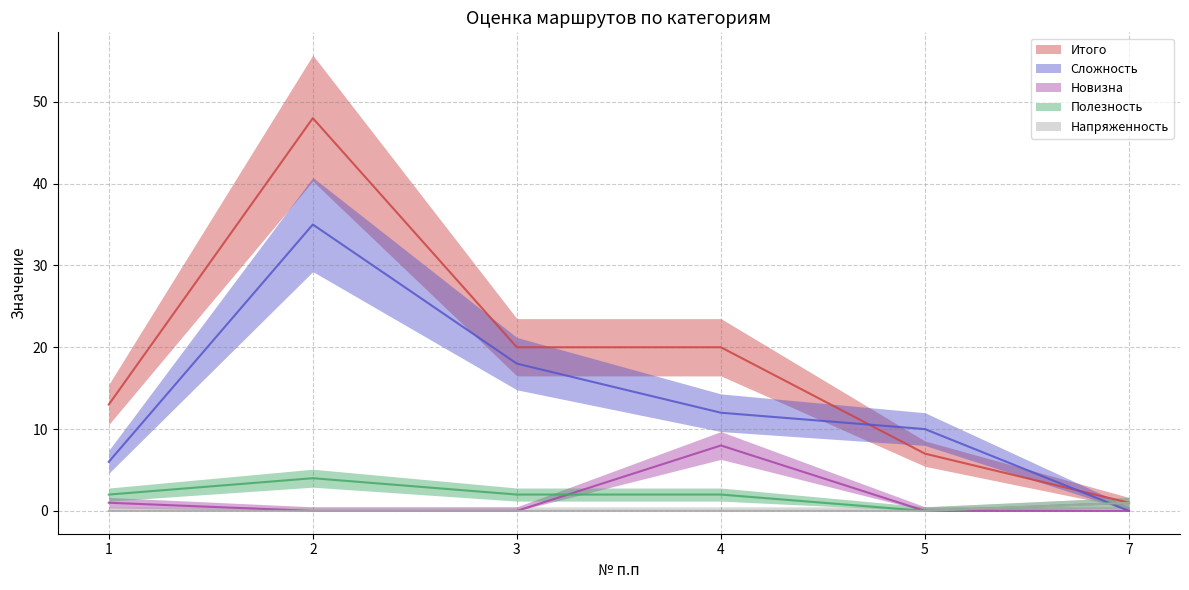

Reading left to right, list all the values displayed in this chart.

Сложность: 1=6	2=35	3=18	4=12	5=10	7=0
Итого: 1=13	2=48	3=20	4=20	5=7	7=1
Полезность: 1=2	2=4	3=2	4=2	5=0	7=1
Новизна: 1=1	2=0	3=0	4=8	5=0	7=0
Напряженность: 1=0	2=0	3=0	4=0	5=0	7=1